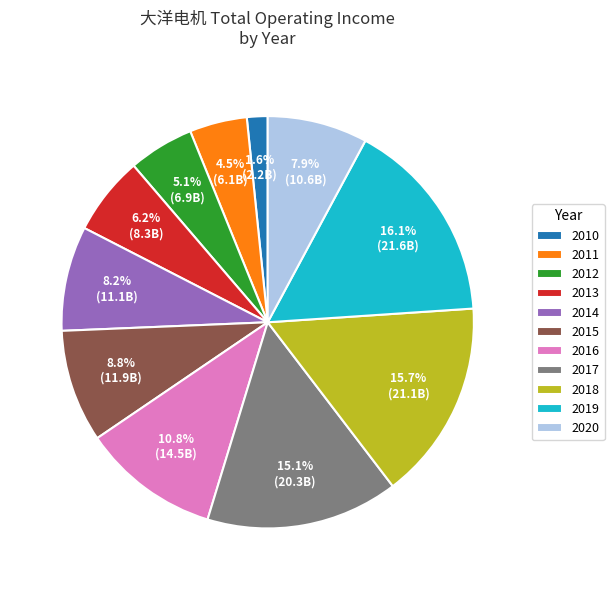

How many segments does this pie chart have?

11